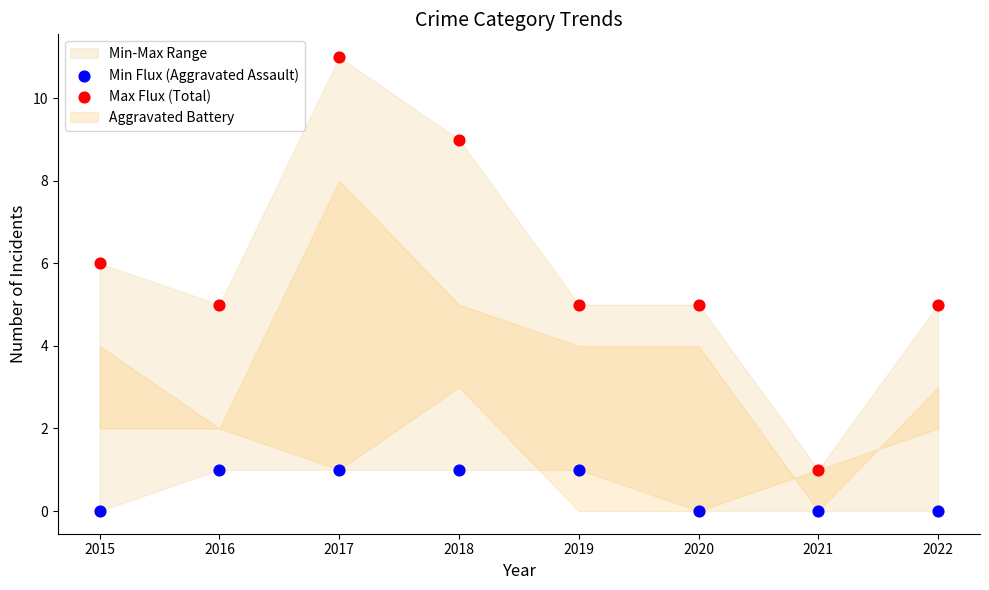

Which series reaches the minimum Y coordinate?

Min Flux (Aggravated Assault)